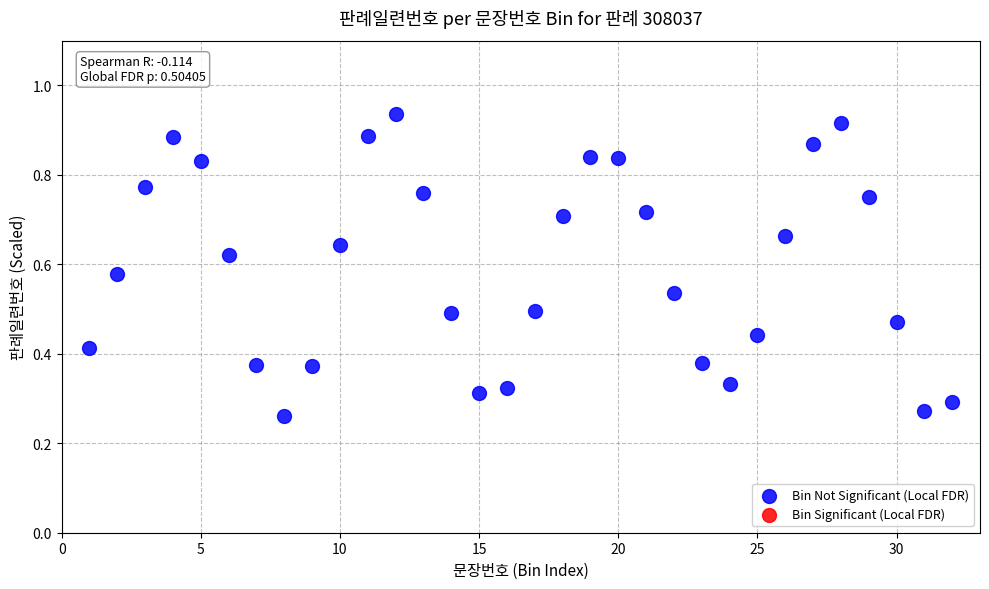

What is the range of X values (max minus min)?

31.0